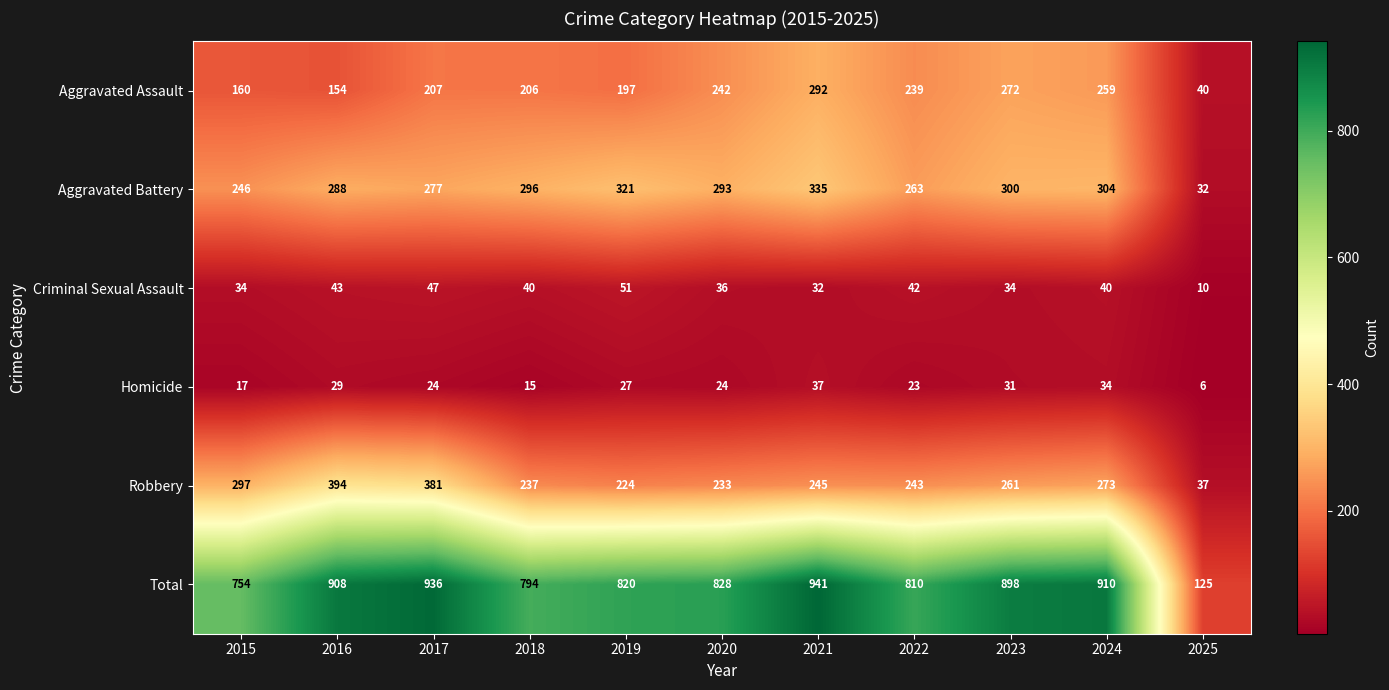

What is the sum of the Total values at 2021 and 2022?

1751